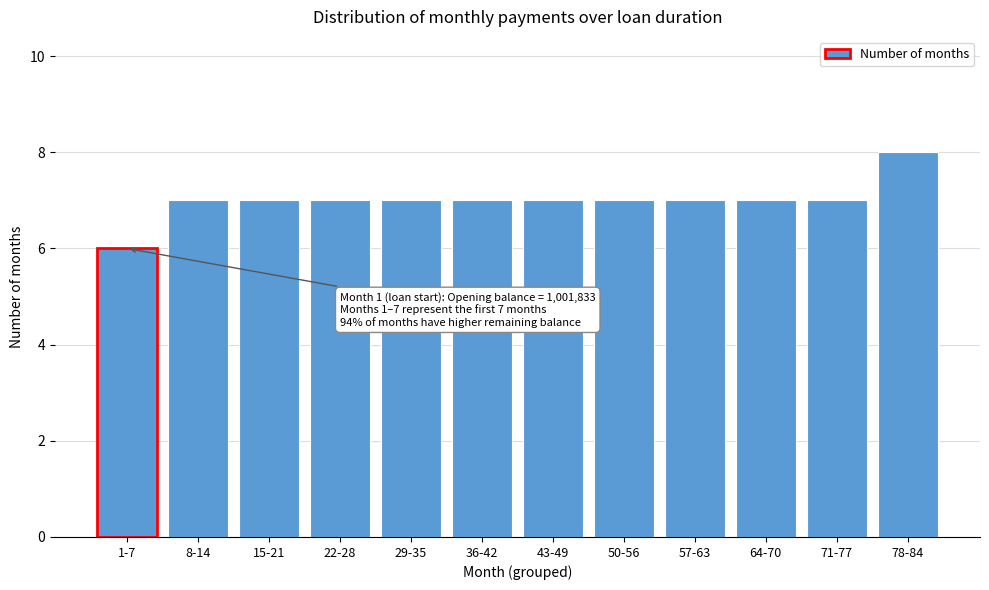

Reading right to left, extract all data points from this chart.

8	7	7	7	7	7	7	7	7	7	7	6